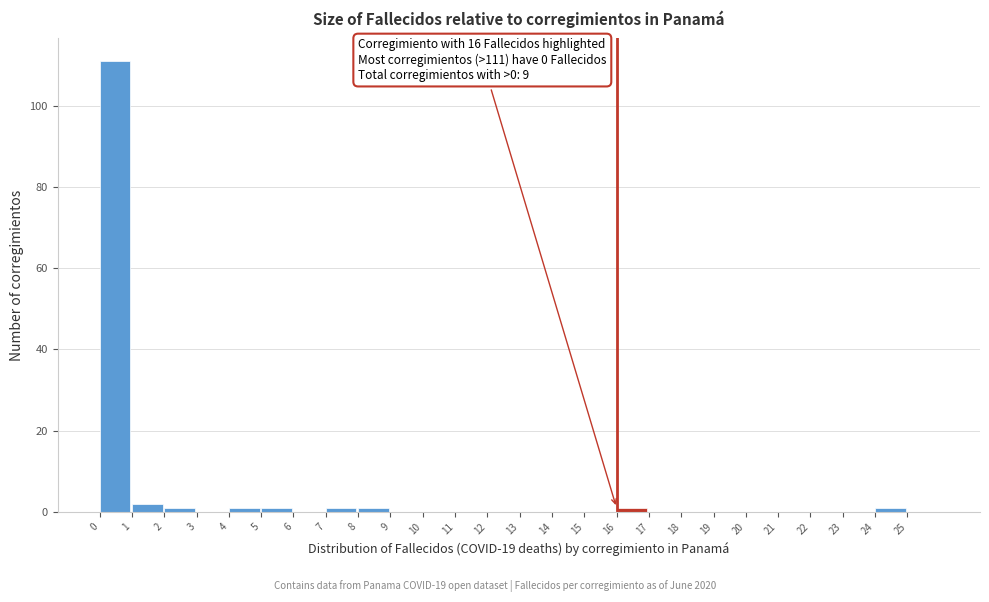

Which range on the x-axis has the tallest bar?

0 to 1